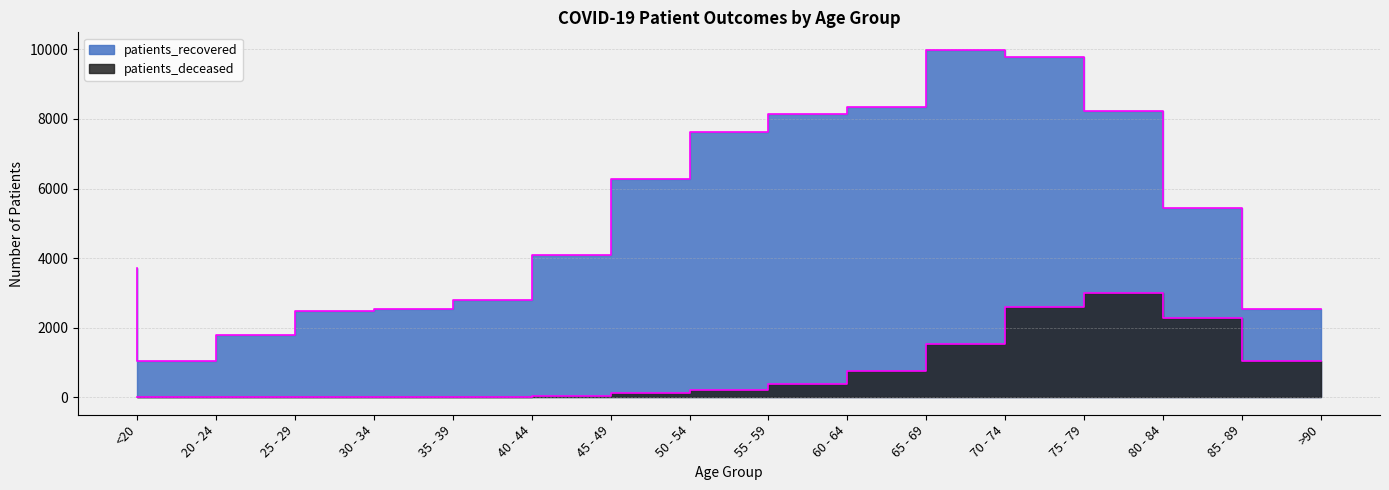

What is the average value of the patients_recovered series?

5303